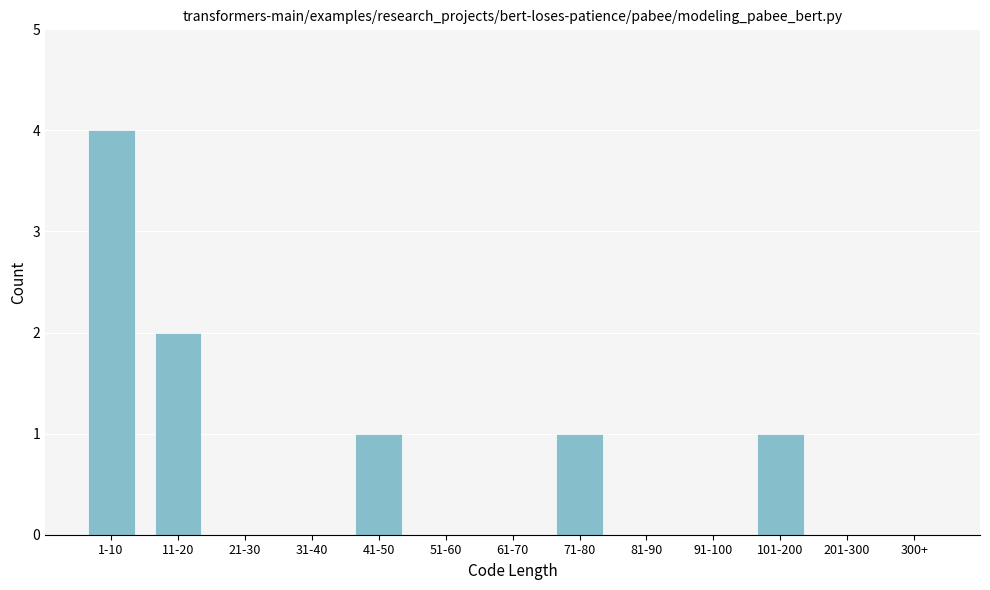

Reading right to left, extract all data points from this chart.

300+=0	201-300=0	101-200=1	91-100=0	81-90=0	71-80=1	61-70=0	51-60=0	41-50=1	31-40=0	21-30=0	11-20=2	1-10=4